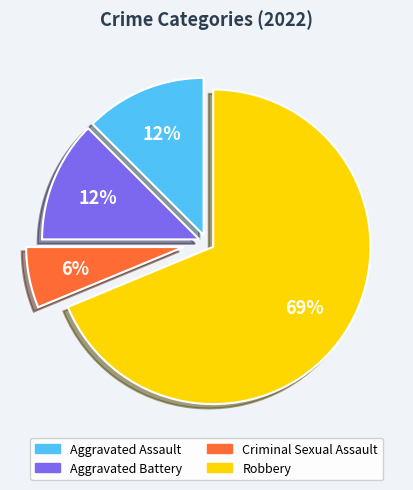

Is there any slice that represents more than half of the pie?

Yes